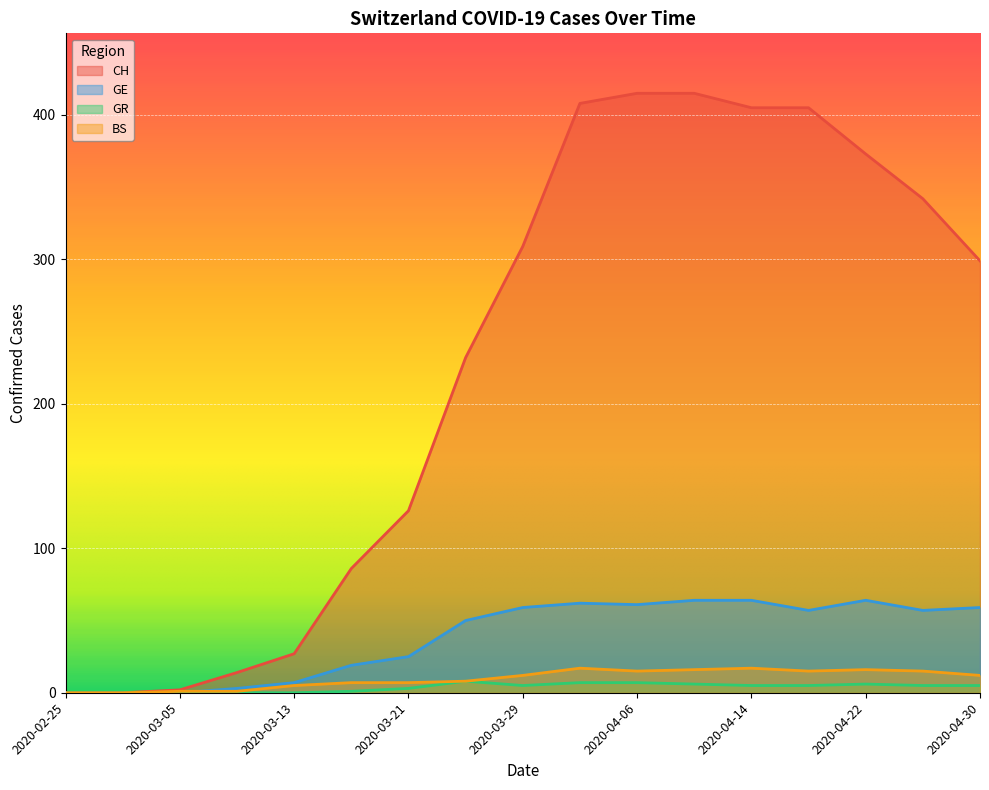

Reading right to left, extract all data points from this chart.

CH: 2020-04-30=299	2020-04-26=342	2020-04-22=373	2020-04-18=405	2020-04-14=405	2020-04-10=415	2020-04-06=415	2020-04-02=408	2020-03-29=309	2020-03-25=232	2020-03-21=126	2020-03-17=86	2020-03-13=27	2020-03-09=14	2020-03-05=2	2020-03-01=0	2020-02-25=0
GE: 2020-04-30=59	2020-04-26=57	2020-04-22=64	2020-04-18=57	2020-04-14=64	2020-04-10=64	2020-04-06=61	2020-04-02=62	2020-03-29=59	2020-03-25=50	2020-03-21=25	2020-03-17=19	2020-03-13=7	2020-03-09=3	2020-03-05=0	2020-03-01=0	2020-02-25=0
GR: 2020-04-30=5	2020-04-26=5	2020-04-22=6	2020-04-18=5	2020-04-14=5	2020-04-10=6	2020-04-06=7	2020-04-02=7	2020-03-29=5	2020-03-25=8	2020-03-21=3	2020-03-17=1	2020-03-13=0	2020-03-09=0	2020-03-05=0	2020-03-01=0	2020-02-25=0
BS: 2020-04-30=12	2020-04-26=15	2020-04-22=16	2020-04-18=15	2020-04-14=17	2020-04-10=16	2020-04-06=15	2020-04-02=17	2020-03-29=12	2020-03-25=8	2020-03-21=7	2020-03-17=7	2020-03-13=5	2020-03-09=1	2020-03-05=1	2020-03-01=0	2020-02-25=0